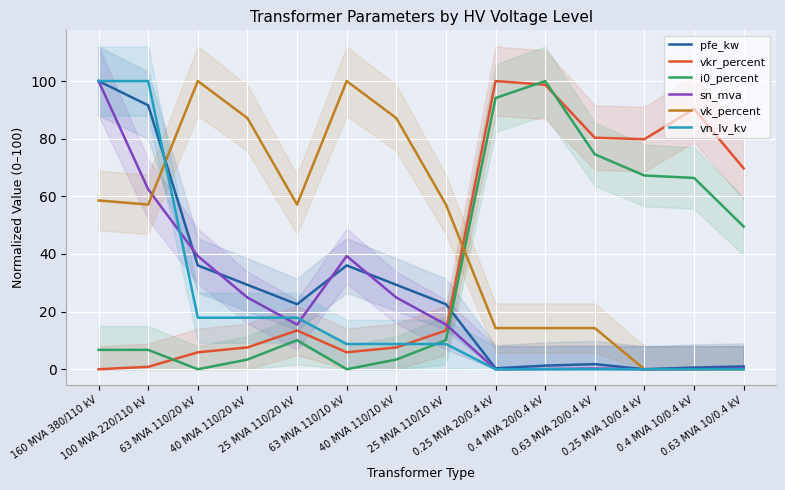

What is the difference between the pfe_kw values at 160 MVA 380/110 kV and 25 MVA 110/10 kV?

77.4